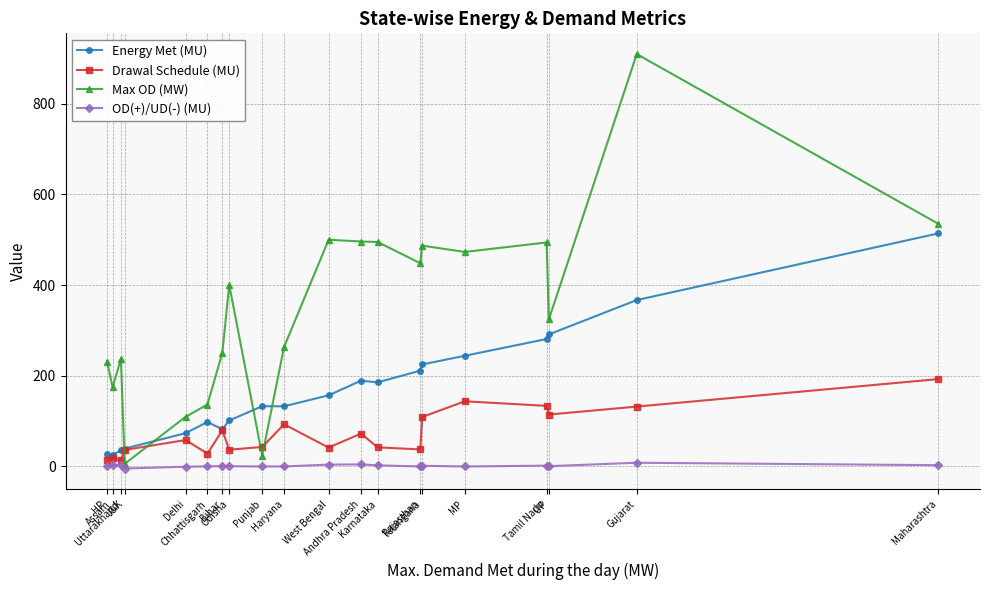

Which series has the widest spread of values?

Max OD (MW)